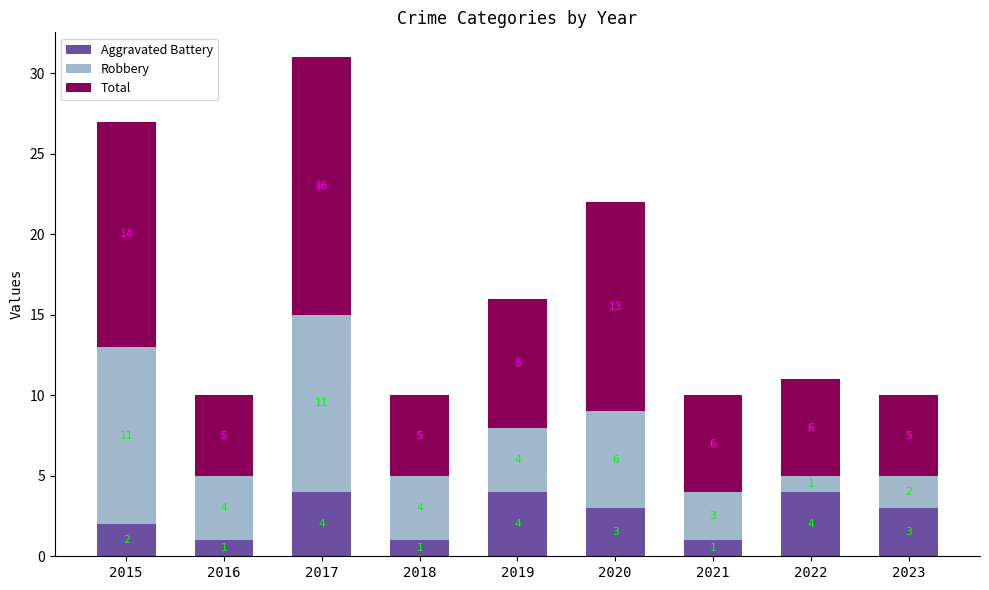

How many bars are there in total?

9